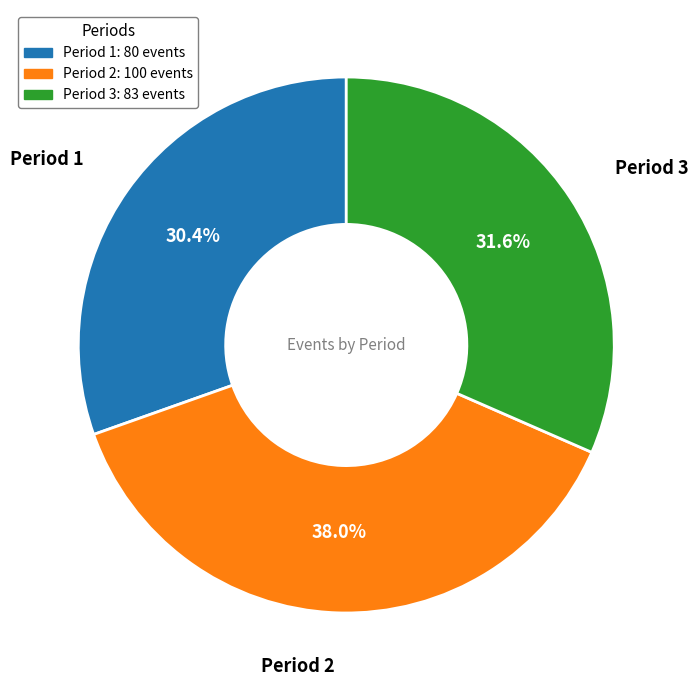

How much of the chart is everything except Period 1?

69.6%